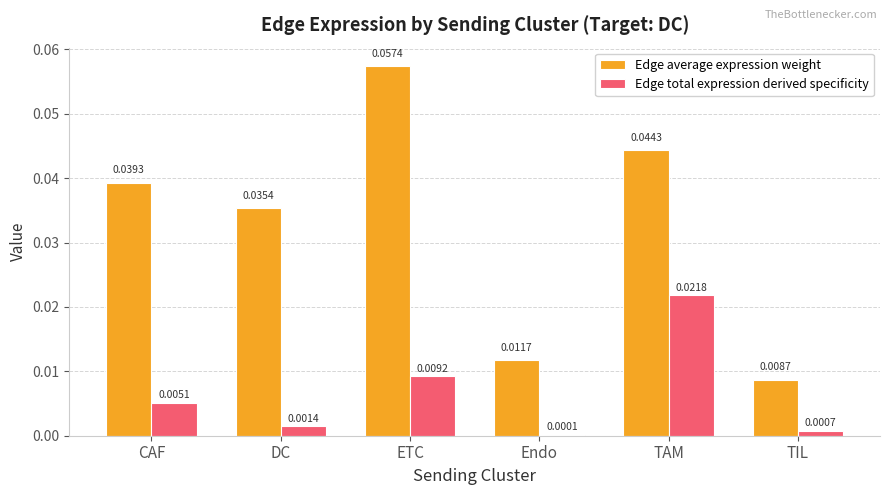

Which series changed the most between CAF and TIL?

Edge average expression weight